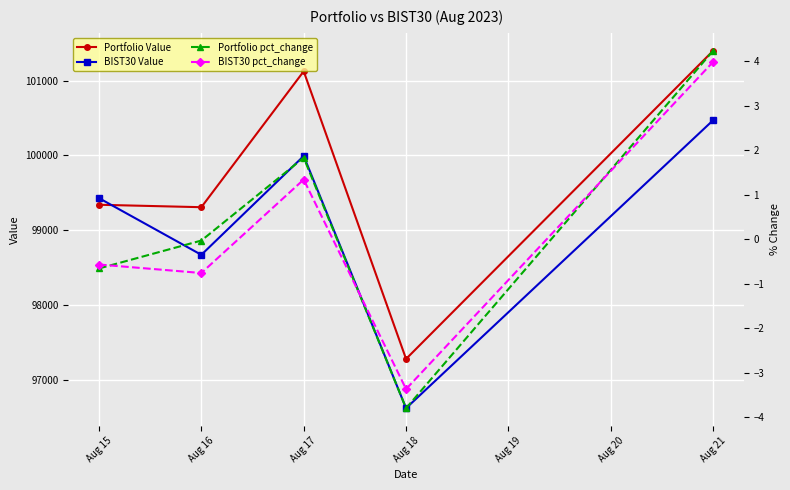

What is the difference between the highest and lowest values at Aug 17?

101122.5